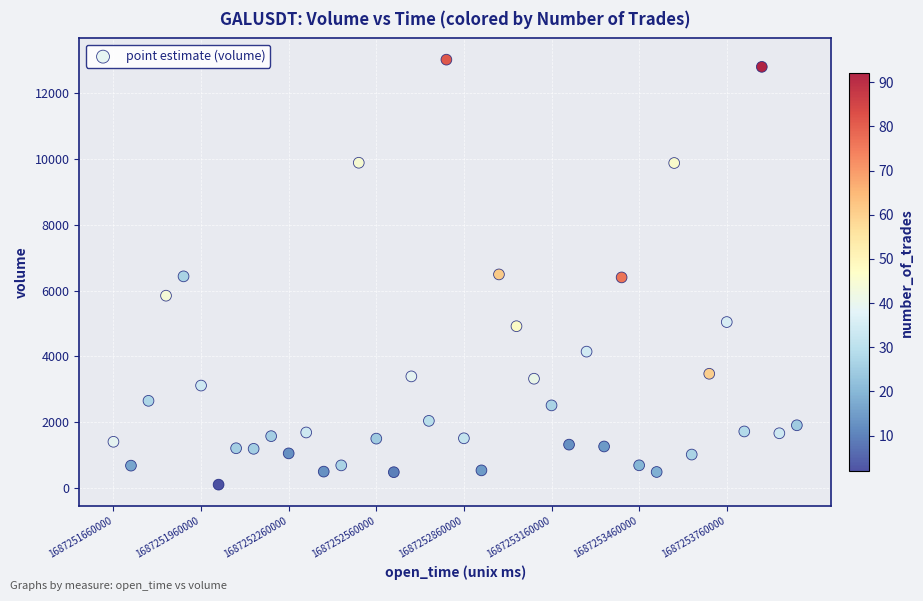

What is the range of Y values (max minus min)?

12928